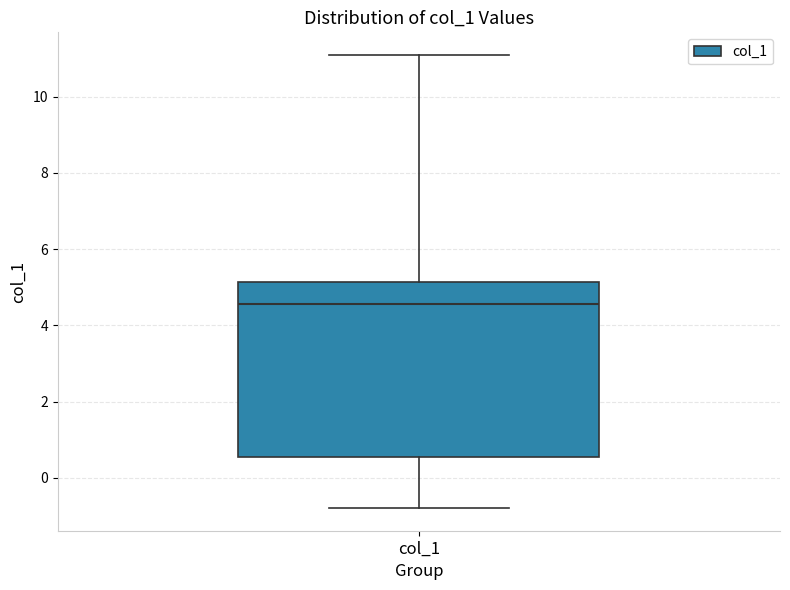

Where does the lower whisker of the box for col_1 end on the y-axis? The values are not printed on the chart, so give them approximately, as read against the axis.

-0.8